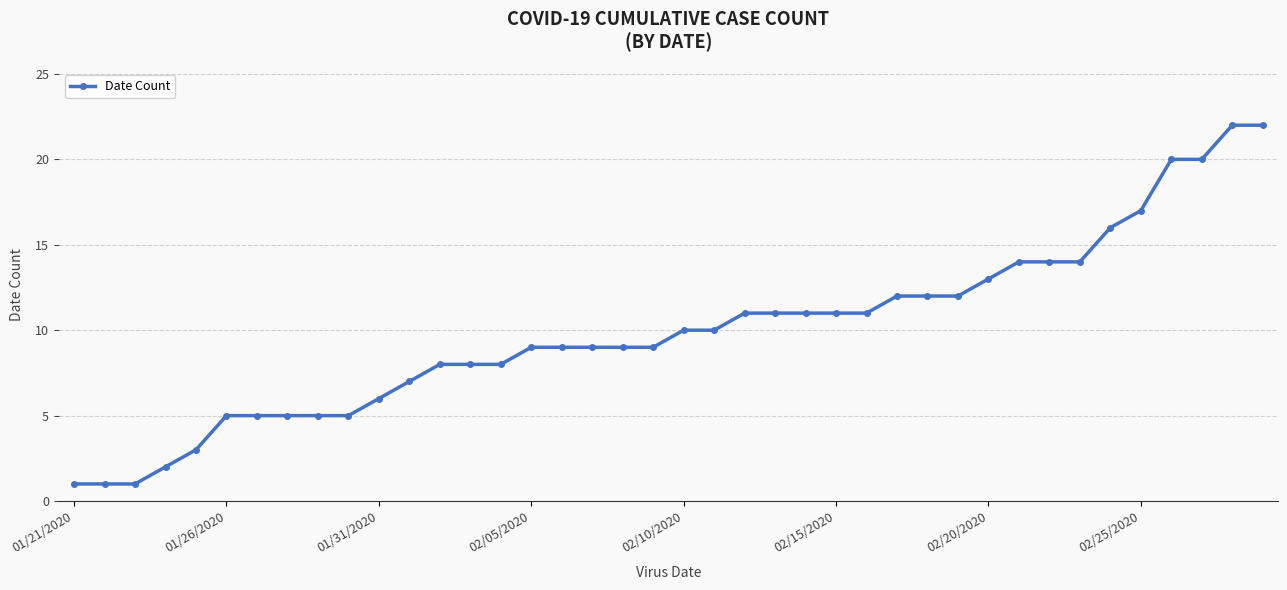

What is the value of the 38th point from the left?

20